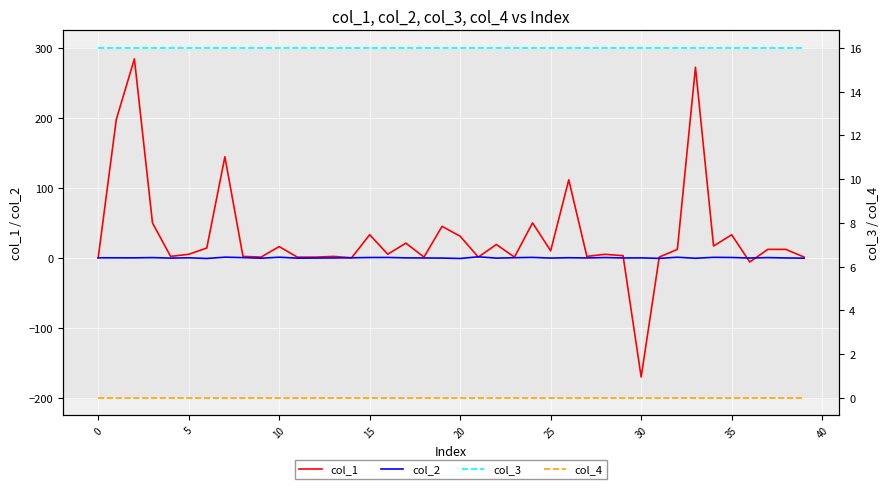

Is the value of col_1 at 20 greater than the value of col_2 at 35?

Yes